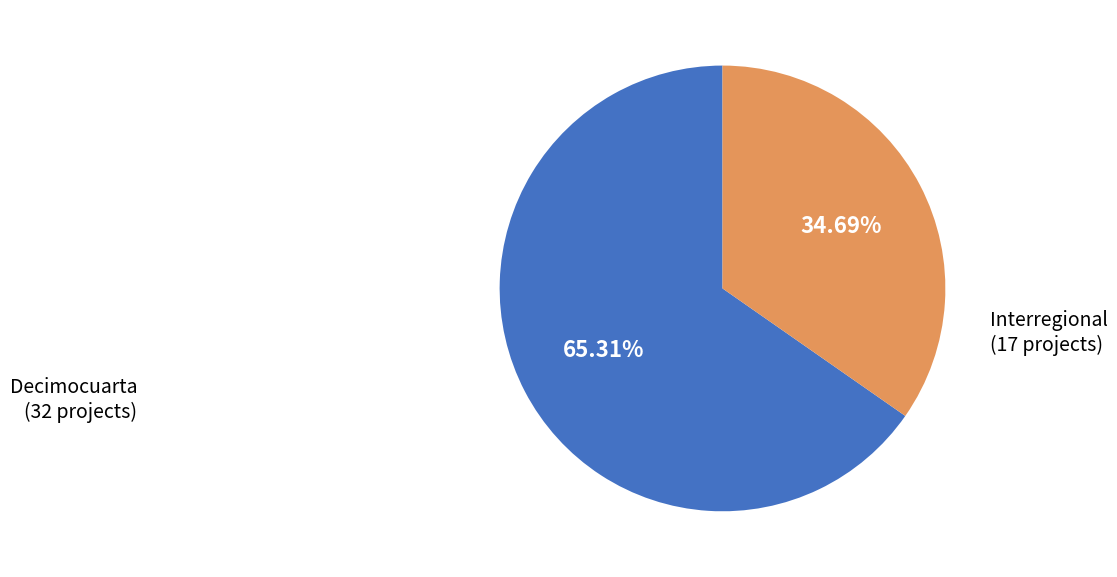

What is the smallest slice in the pie chart?

Interregional